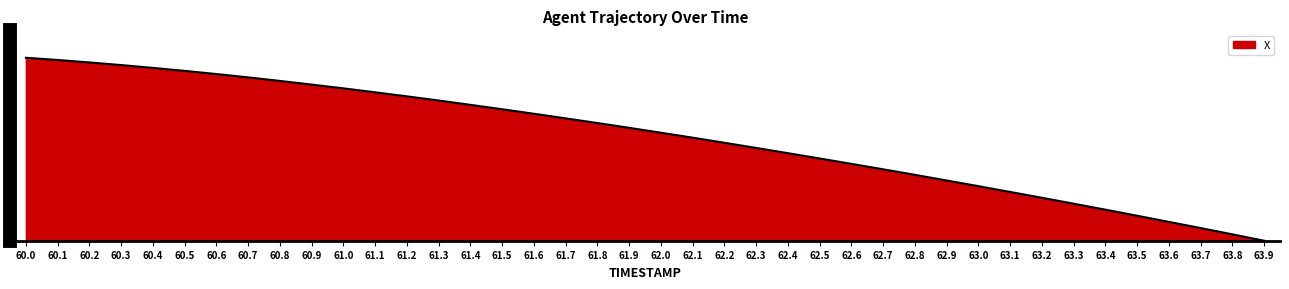

Does the chart display data point markers on the line(s)?

No